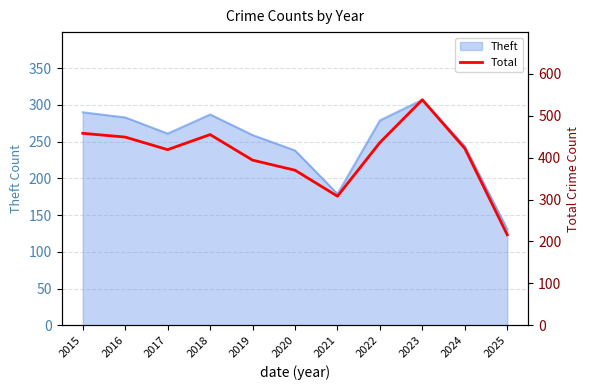

What is the value of the 4th point from the left?

455